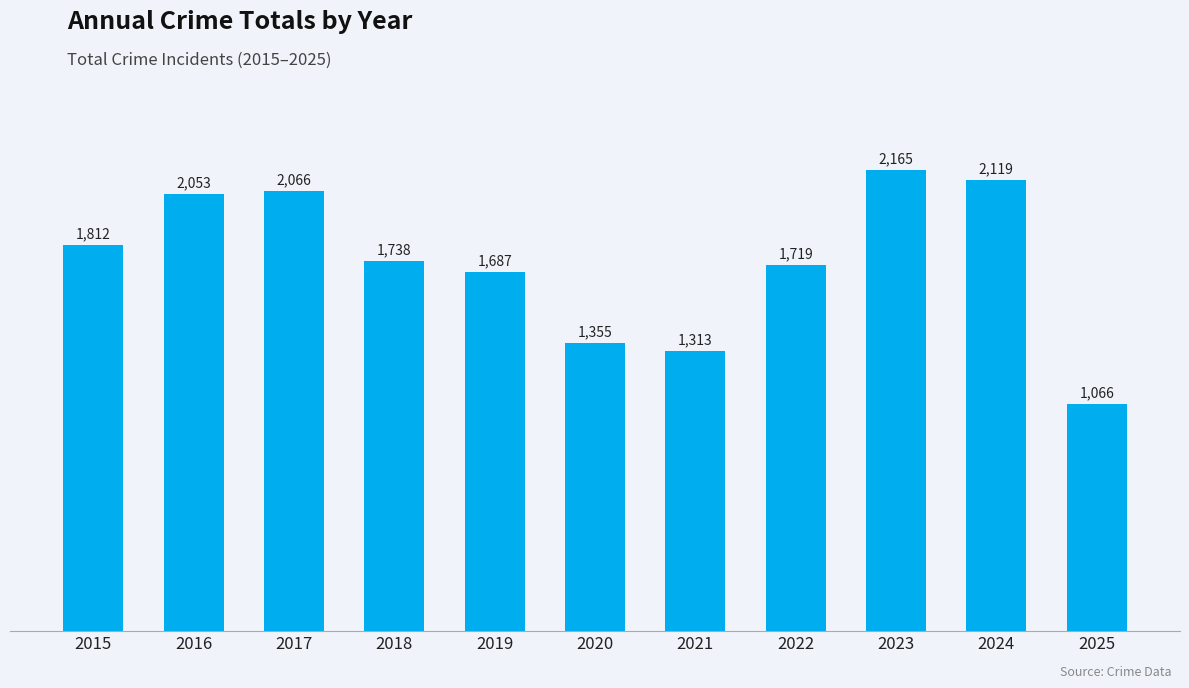

How many bars are there in total?

11